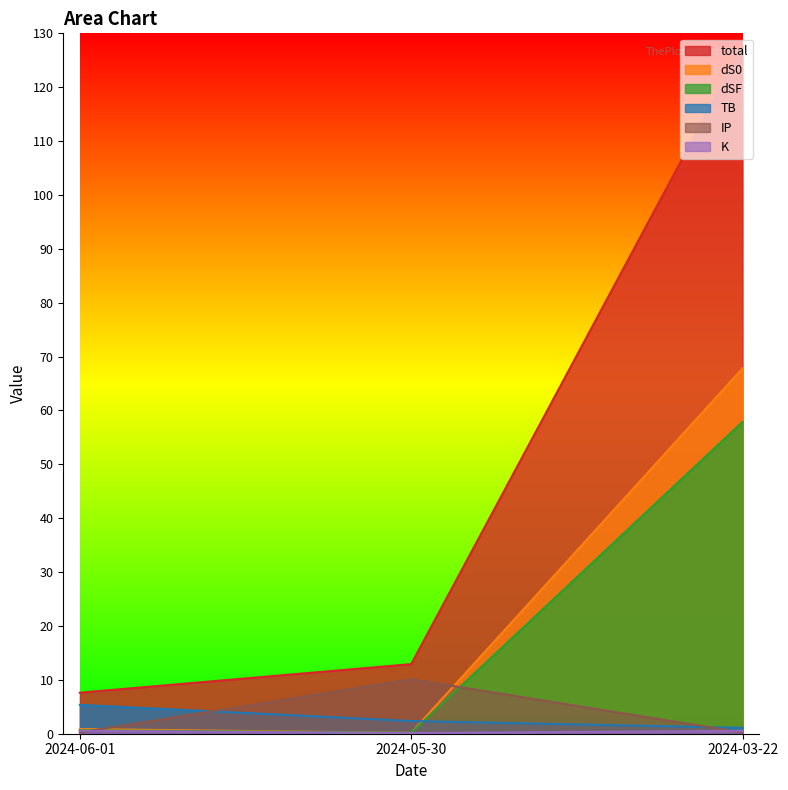

Between 2024-05-30 and 2024-03-22, which series saw the biggest shift?

total